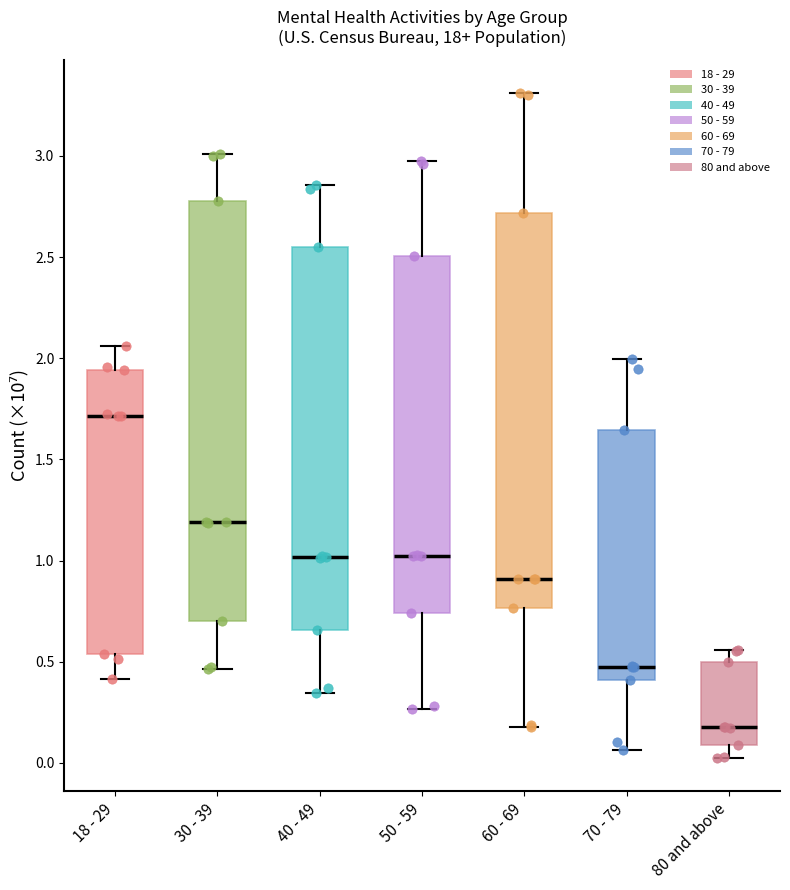

Which box's median line is the highest?

18 - 29